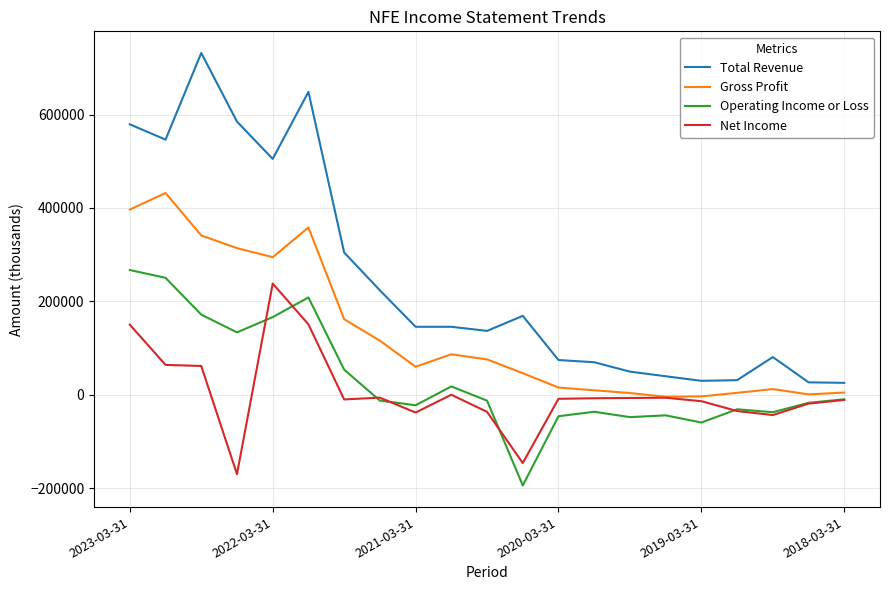

What is the maximum value for Total Revenue?

731900